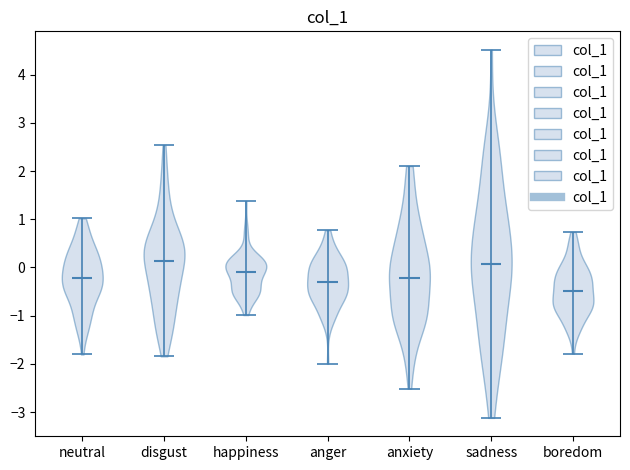

Where does the median line of the violin for disgust sit on the y-axis? The values are not printed on the chart, so give them approximately, as read against the axis.

0.1